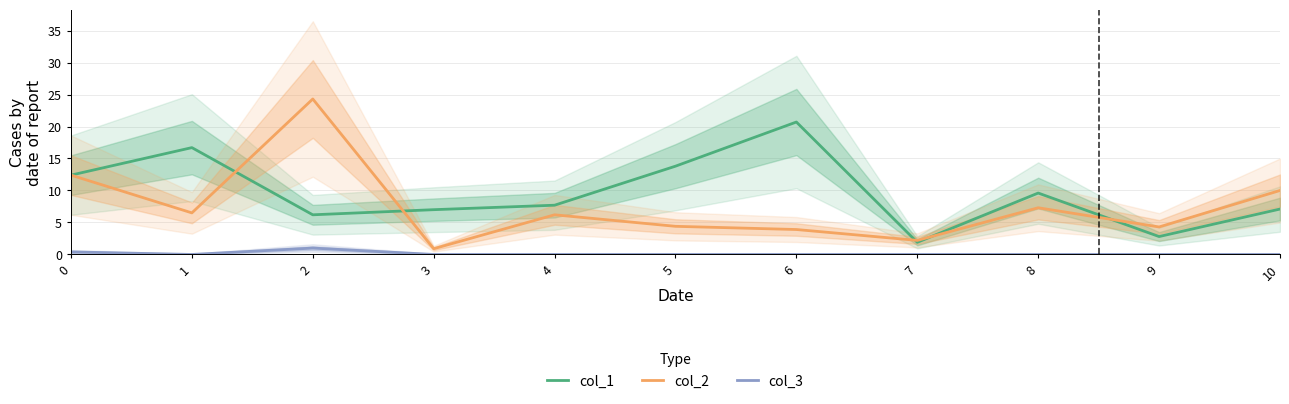

True or false: col_1 has more than 0 points higher than both neighbors.

True